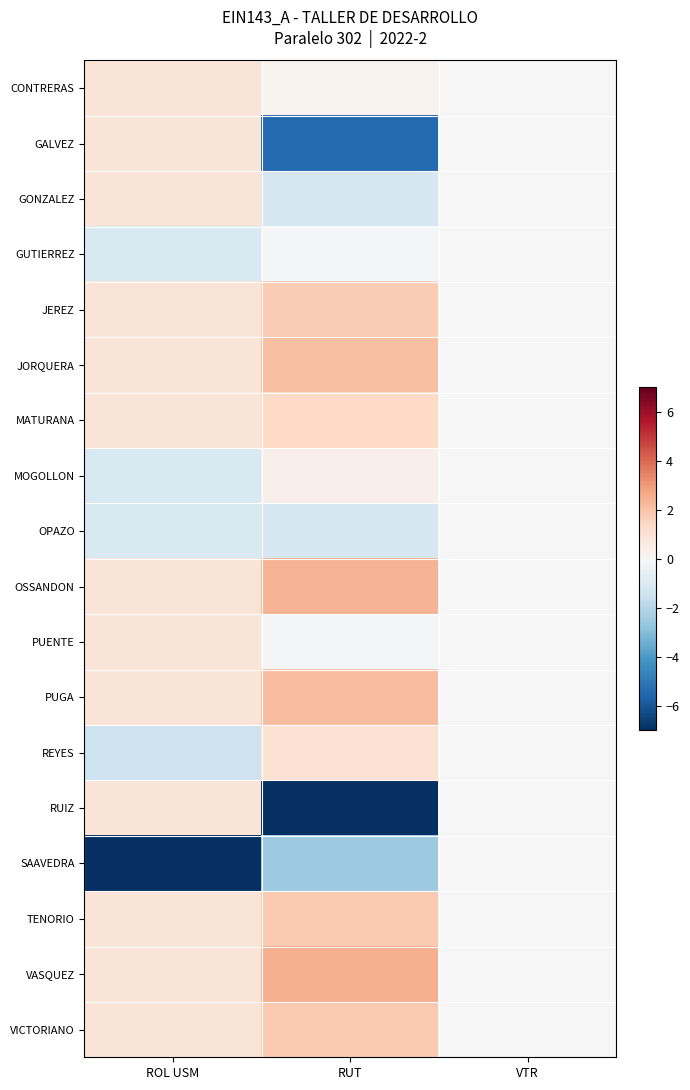

Count the number of data series in this chart.

18